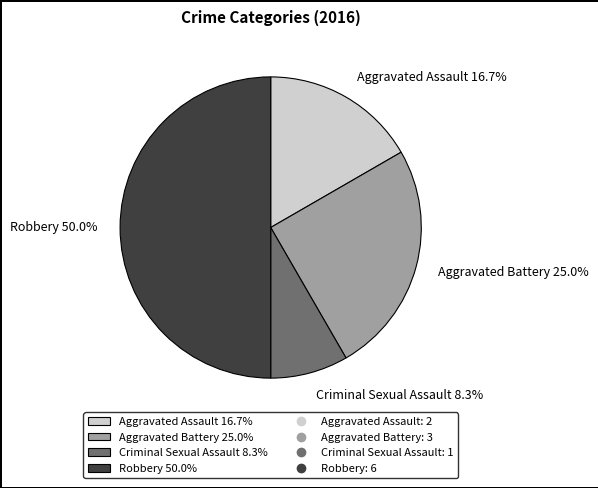

True or false: Criminal Sexual Assault accounts for 8% of the total.

True